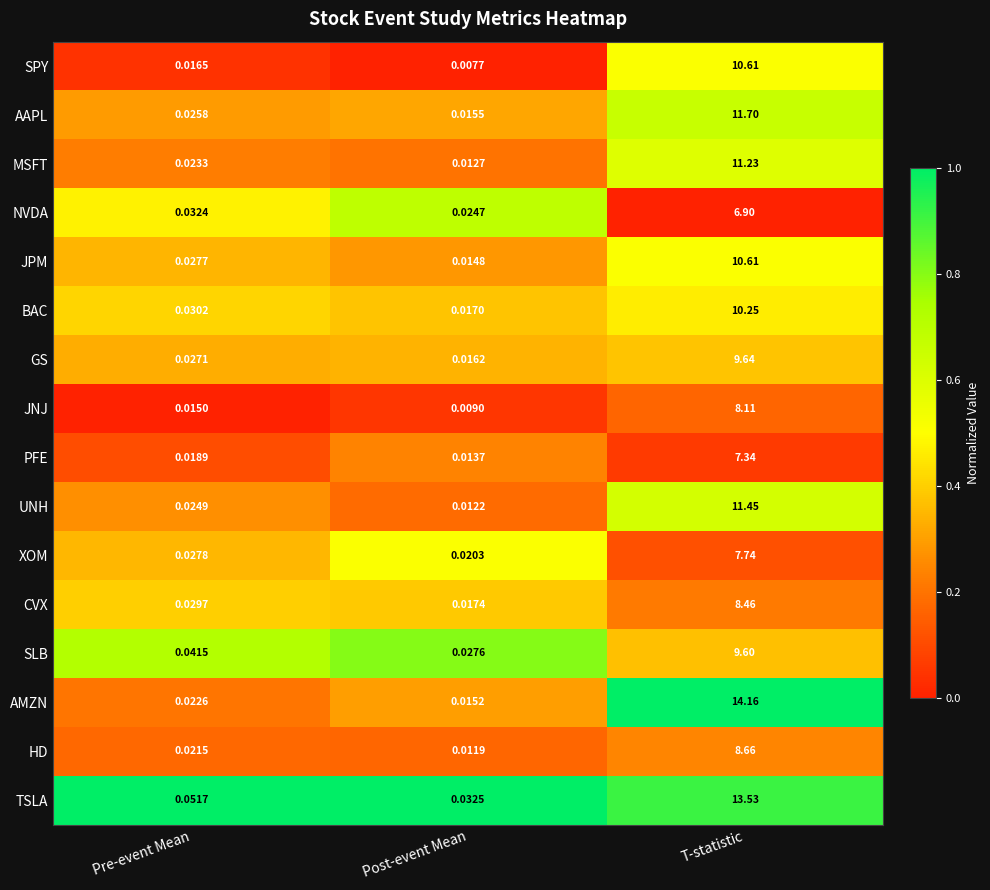

At which category is the sum across all series the highest?

T-statistic